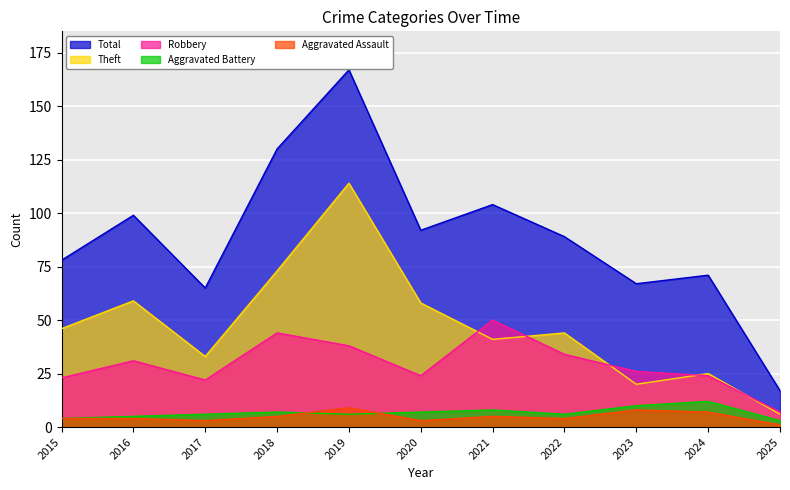

True or false: Aggravated Assault and Total intersect in this chart.

False